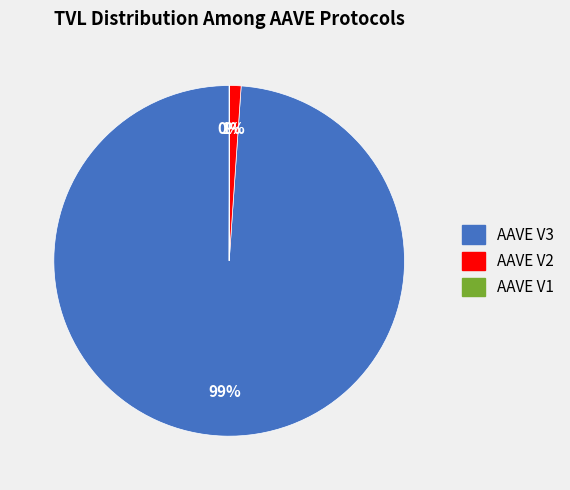

To the nearest percent, what is the average slice percentage?

33%